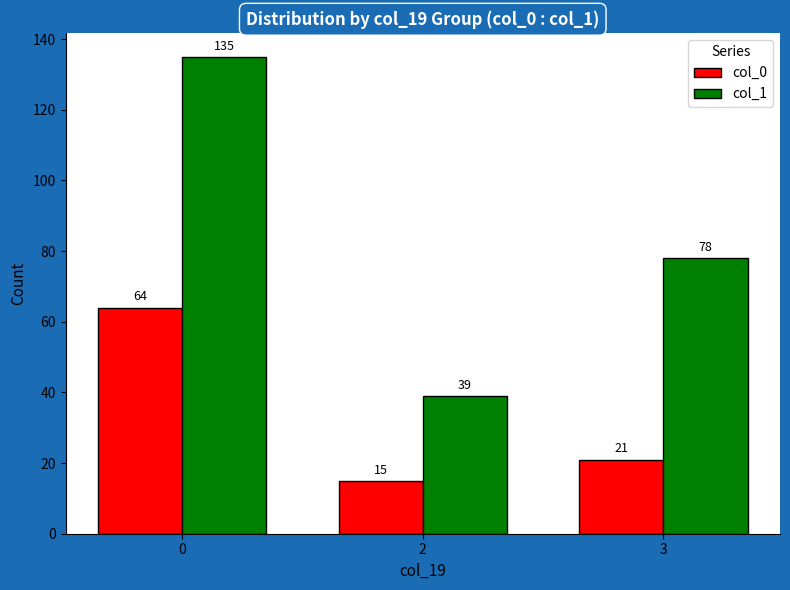

Count the col_0 values in the range 15 to 64.

3